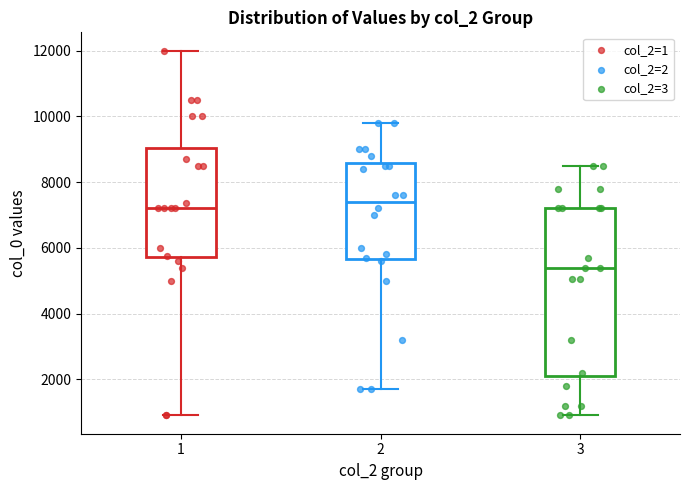

Which box is the tallest, from its lower edge to its upper edge?

3